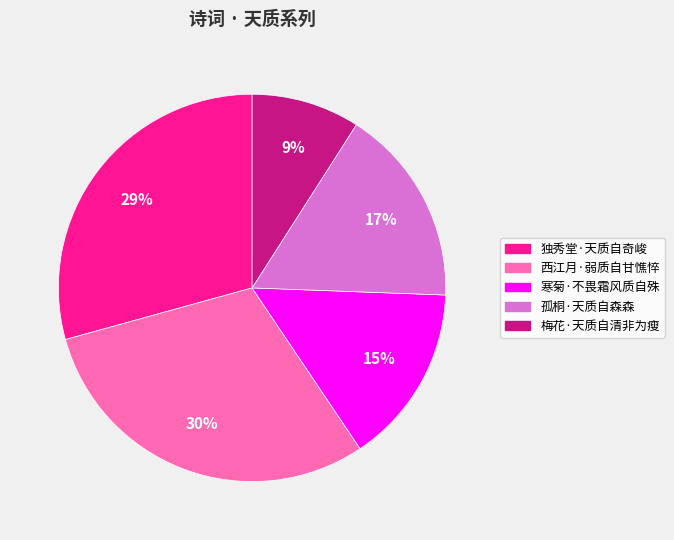

Do 孤桐·天质自森森 and 独秀堂·天质自奇峻 together represent more than half of the pie?

No